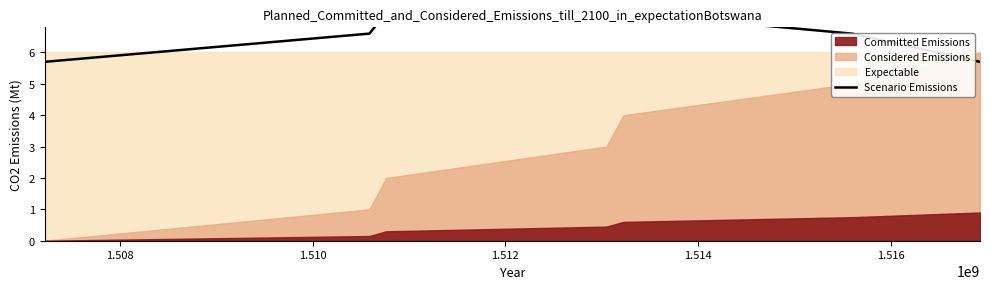

What is the maximum value shown in the chart?

7.5